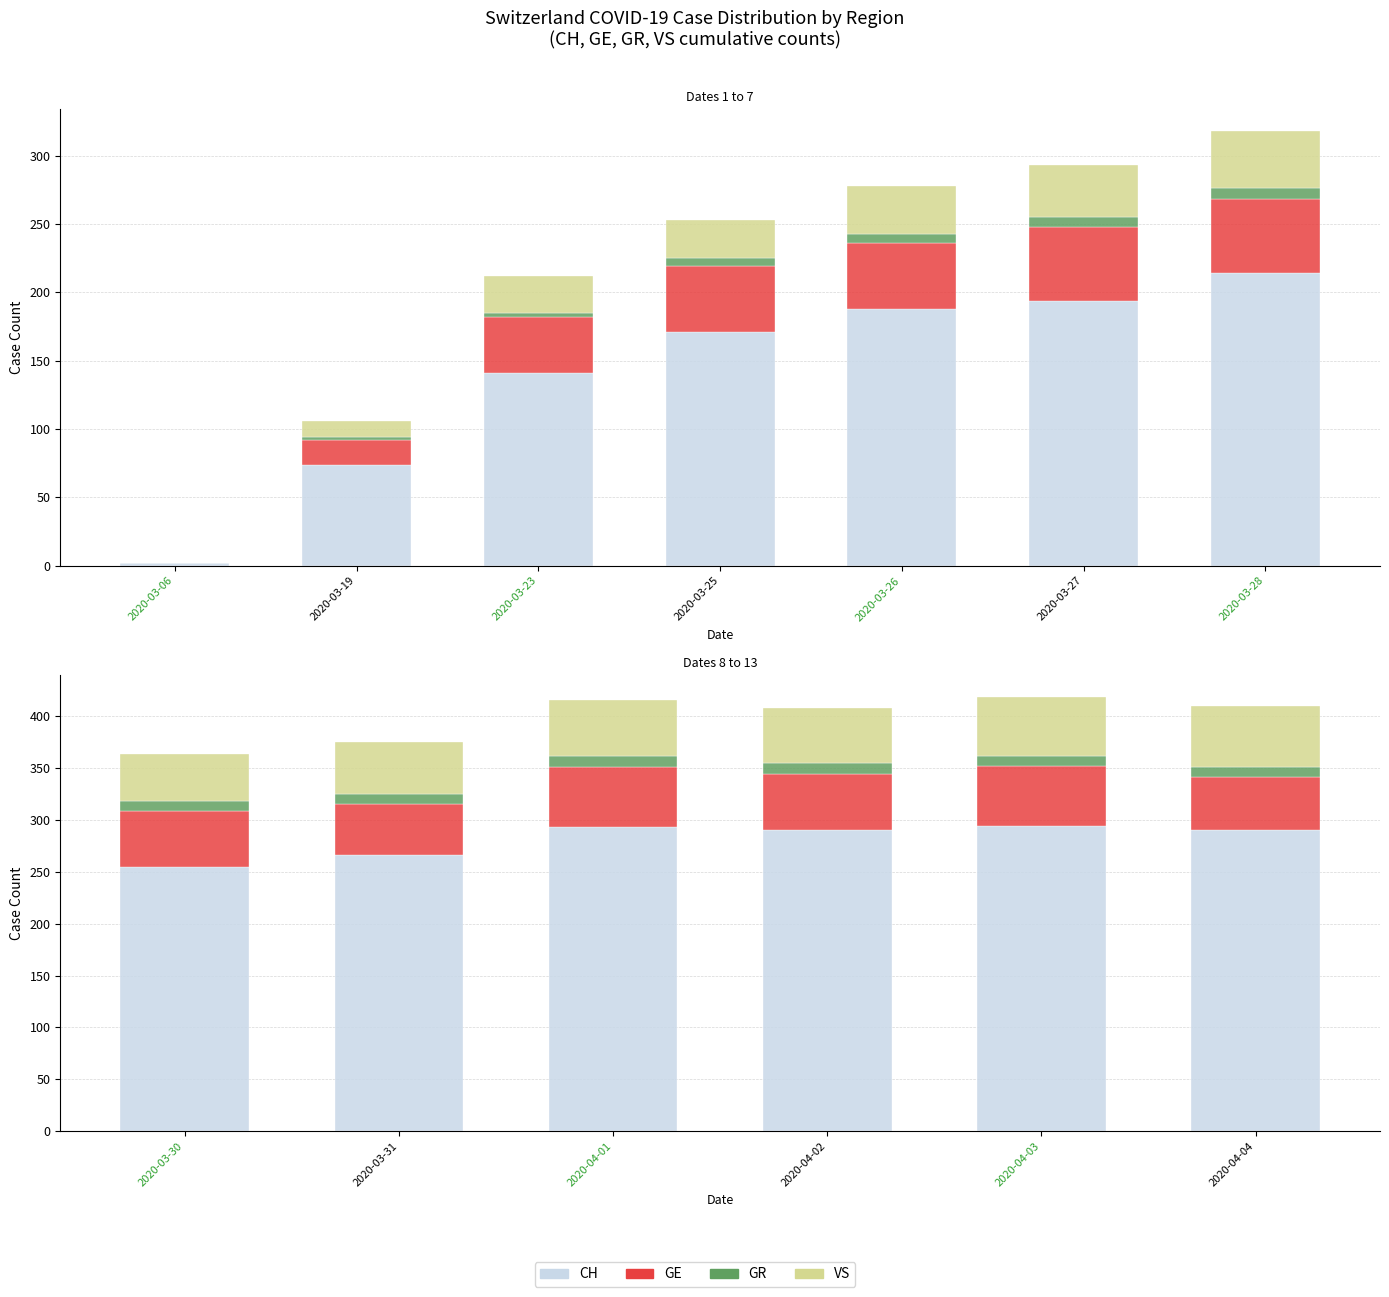

What is the highest value of the GR series?

11